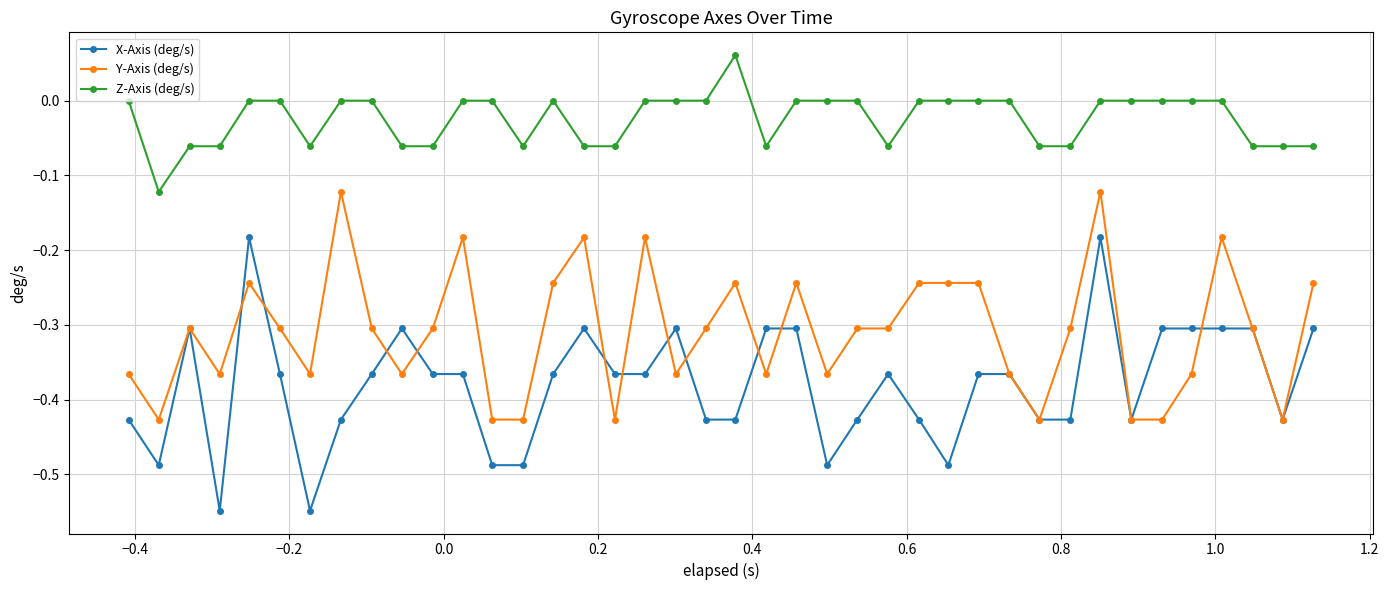

What is the value of the X-Axis (deg/s) point at the 19th from the left?

-0.3